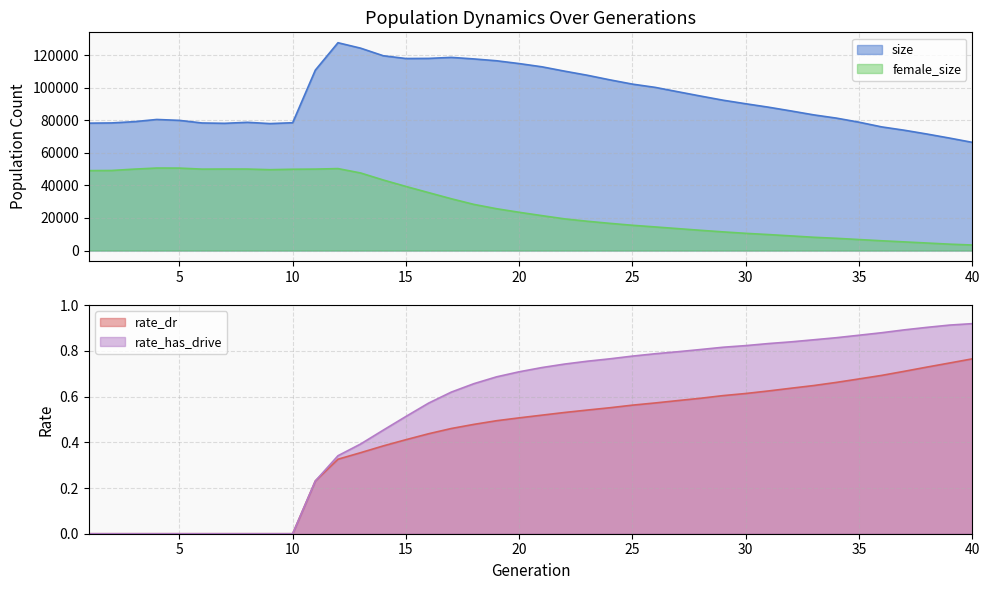

What is the sum of the female_size values at 15 and 10?

89232